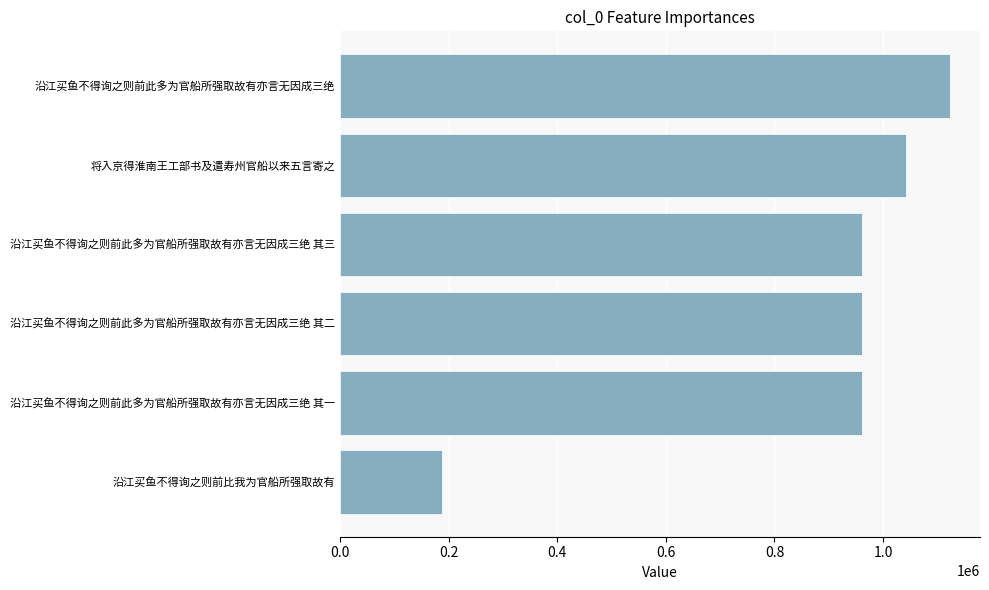

True or false: the data shows 960616 at 沿江买鱼不得询之则前此多为官船所强取故有亦言无因成三绝 其二.

True